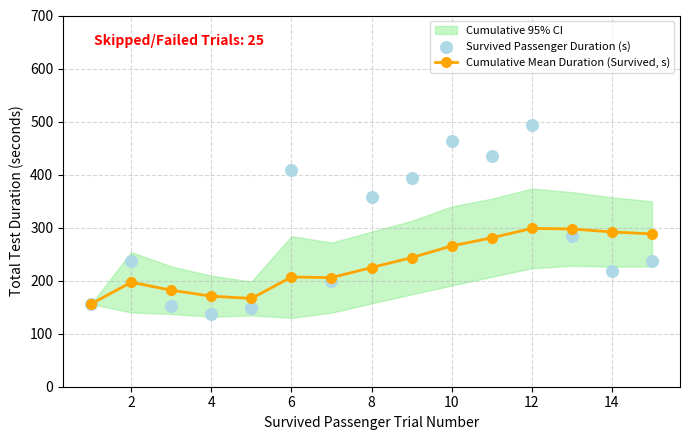

The value of Cumulative Mean Duration (Survived, s) at 14 is 420.8. True or false?

False